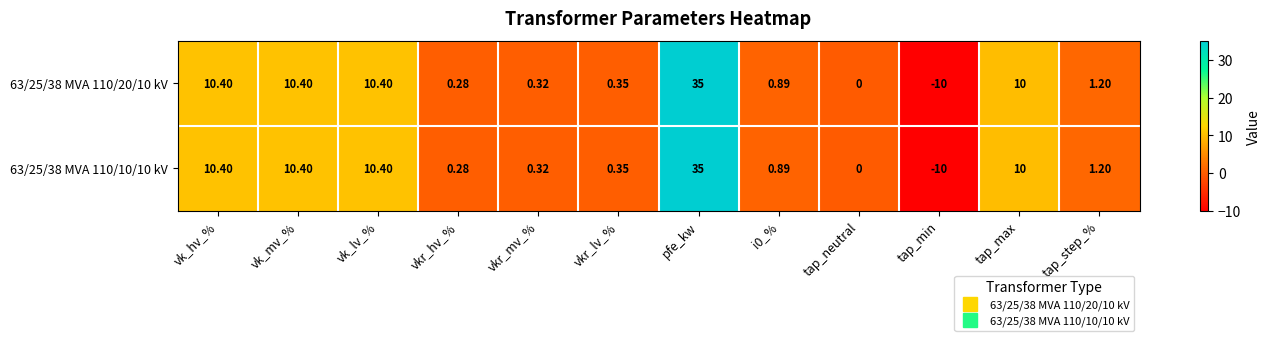

Which category has the lowest value across all series?

tap_min